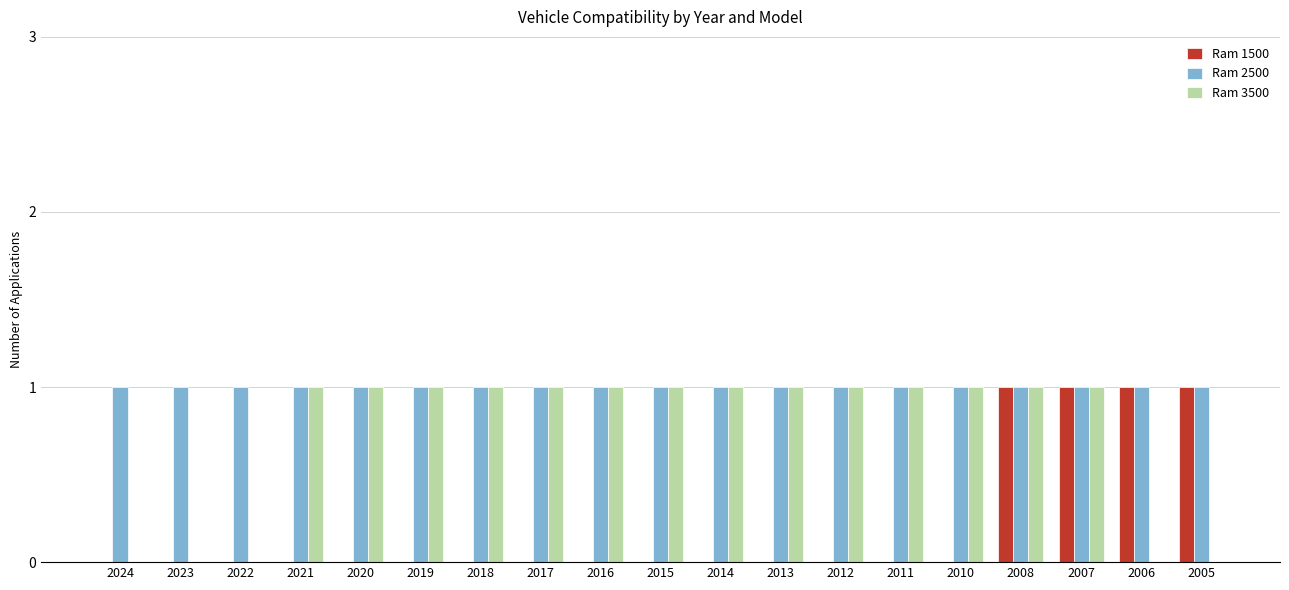

Is it true that Ram 2500 equals 1 at 2007?

True